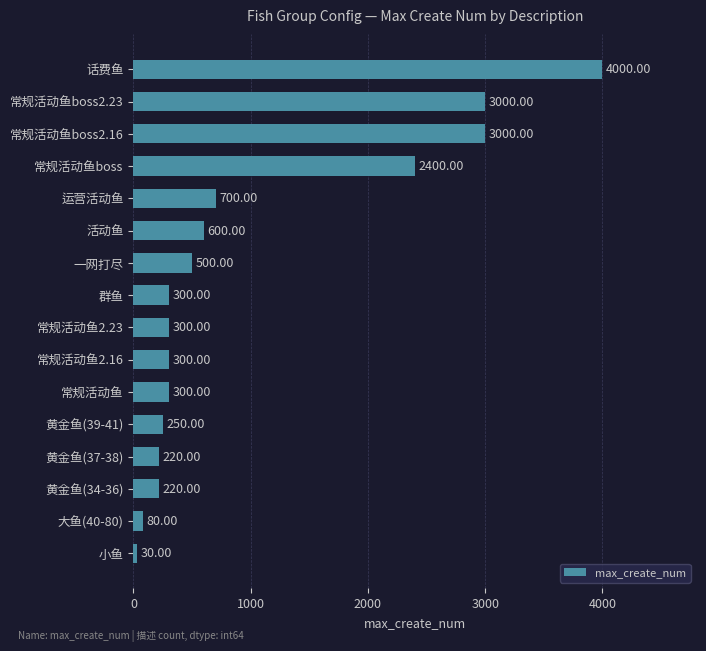

How many data points does each series have?

16